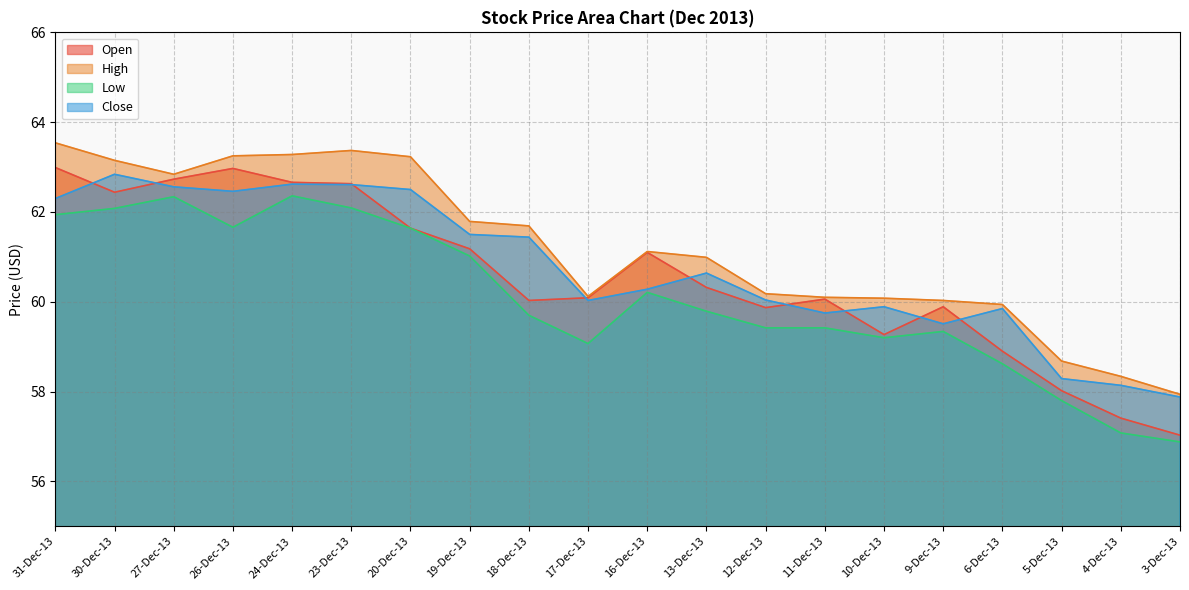

Where is Open nearest to the value 60?

18-Dec-13